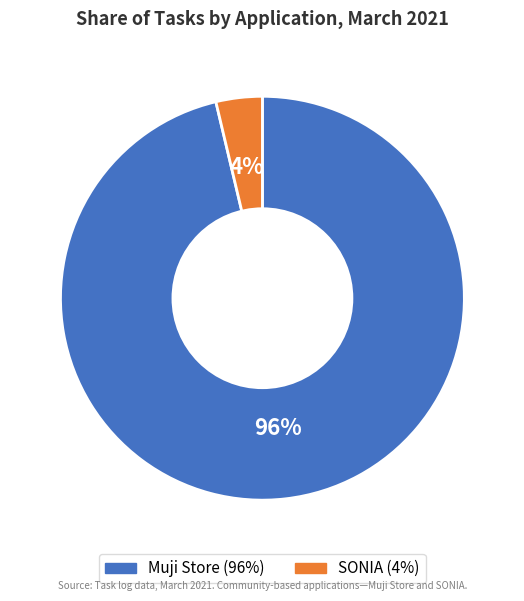

How many slices are in this pie chart?

2